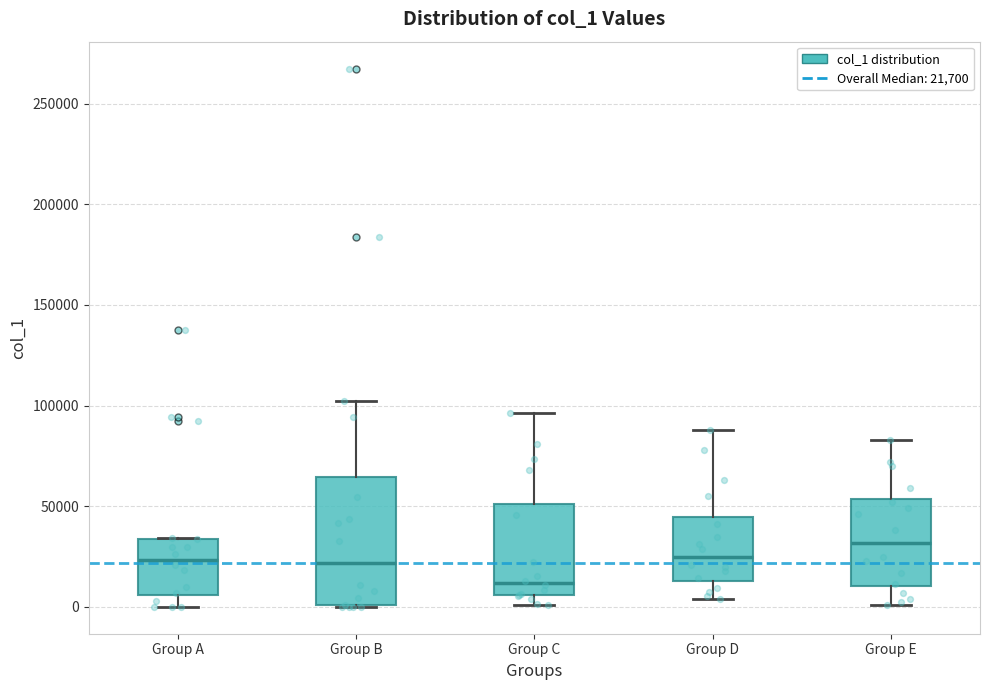

Which box's median line is the highest?

Group E